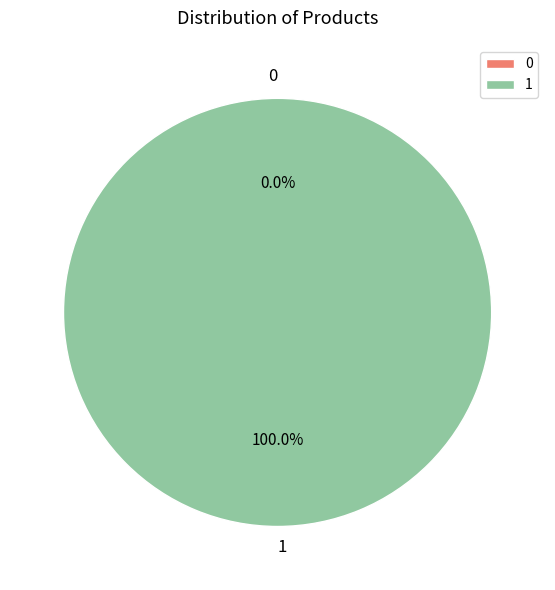

Is there a majority slice in this chart?

Yes